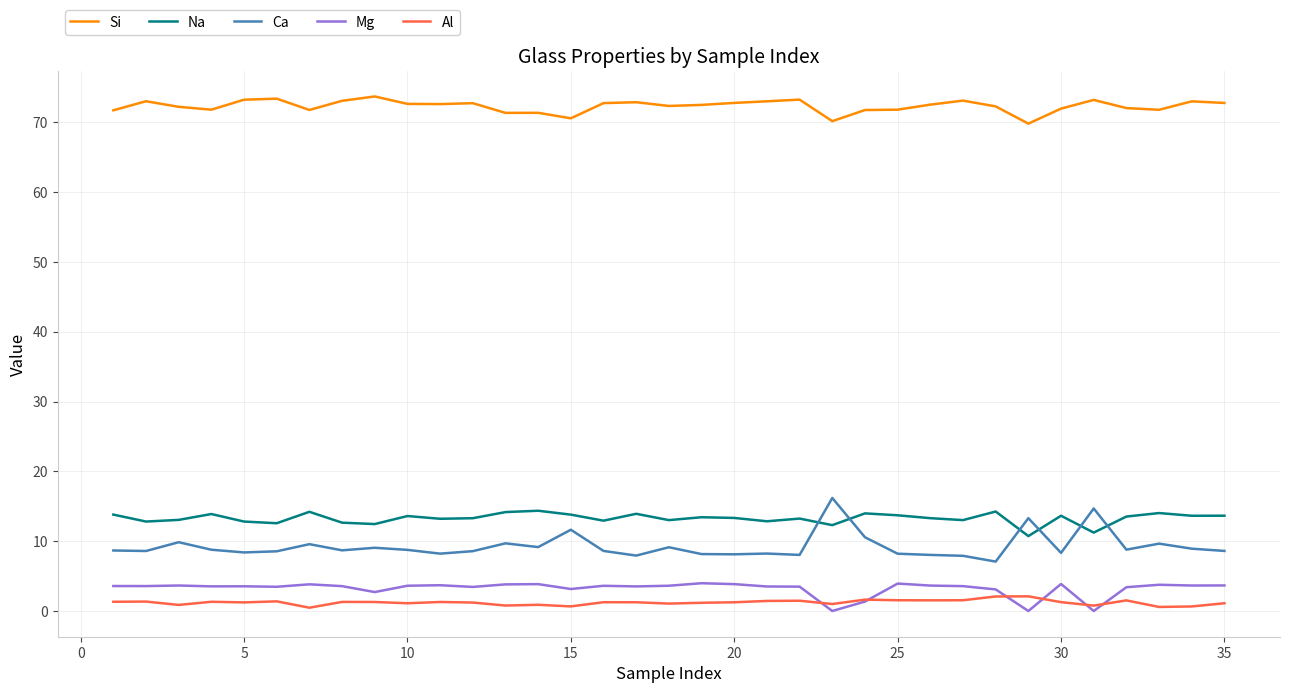

Which series has the largest range (max minus min)?

Ca